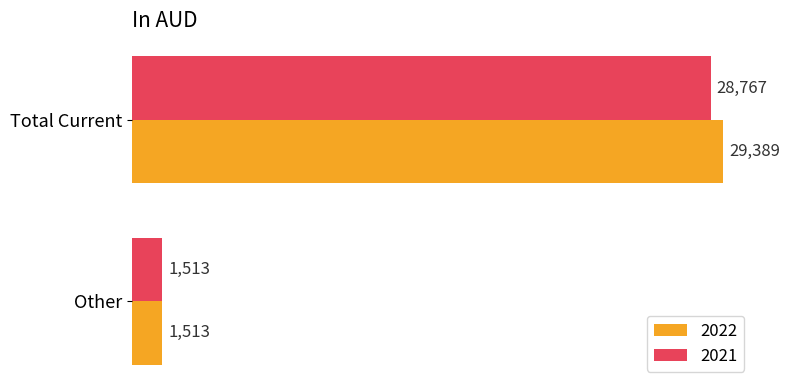

Which series has the largest total across all categories?

2022